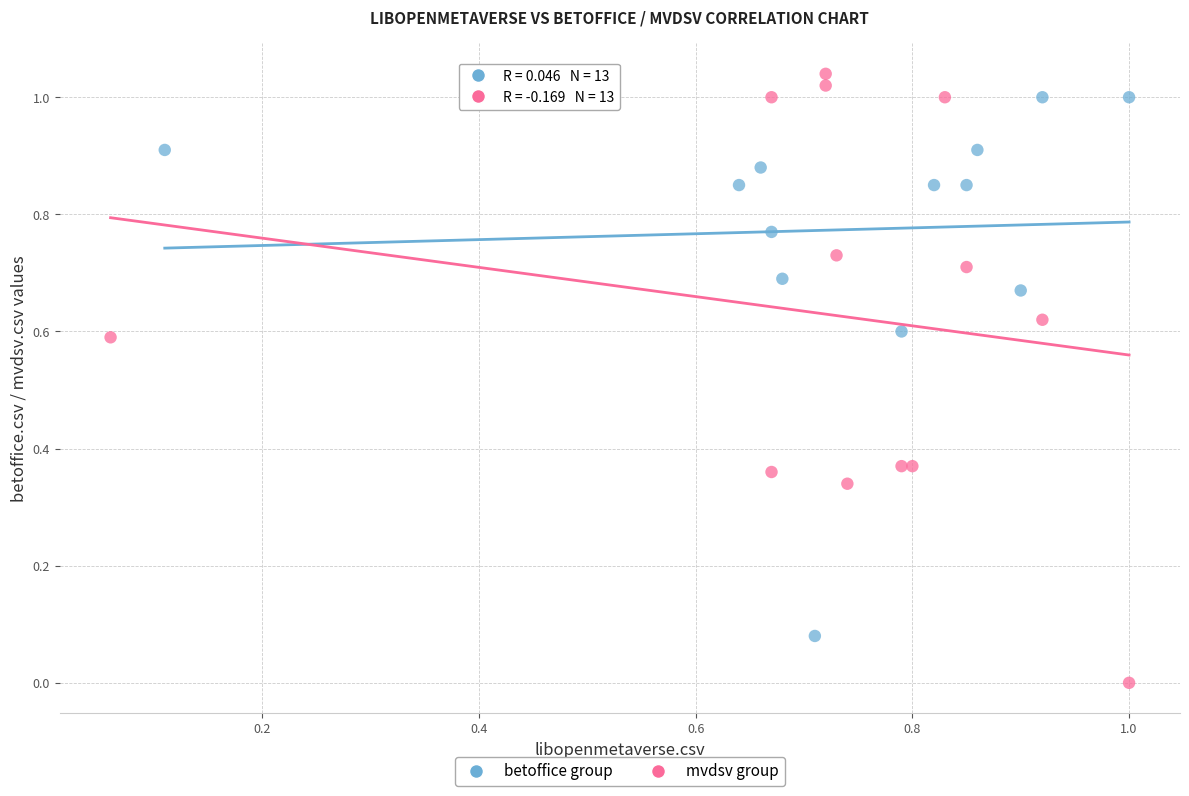

Which series contains the lowest Y value?

mvdsv group